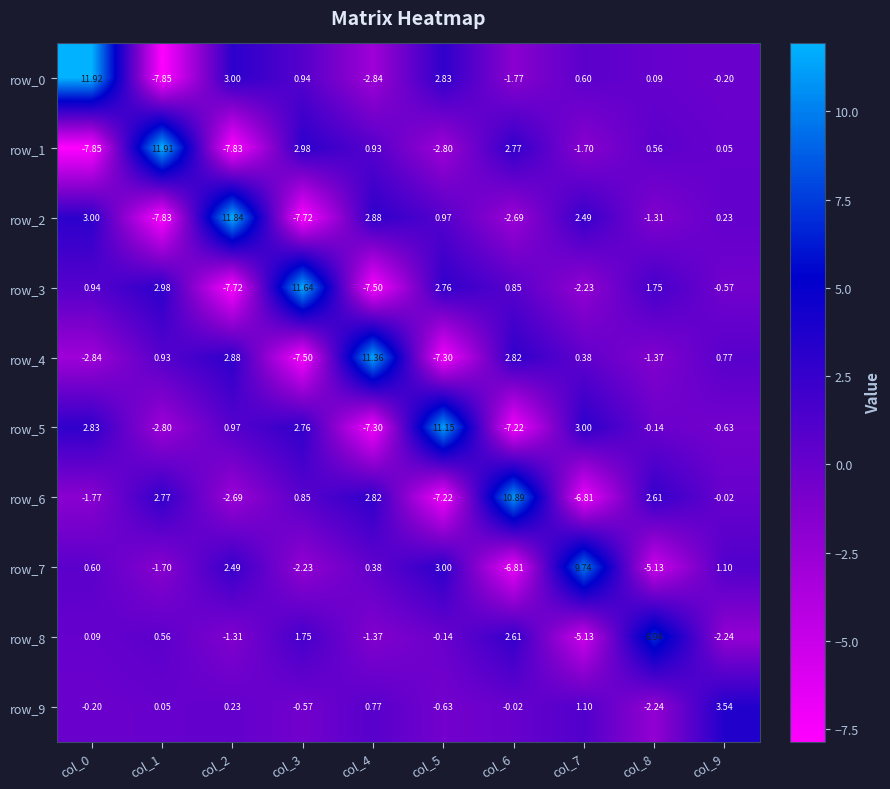

What is the smallest value displayed?

-7.9